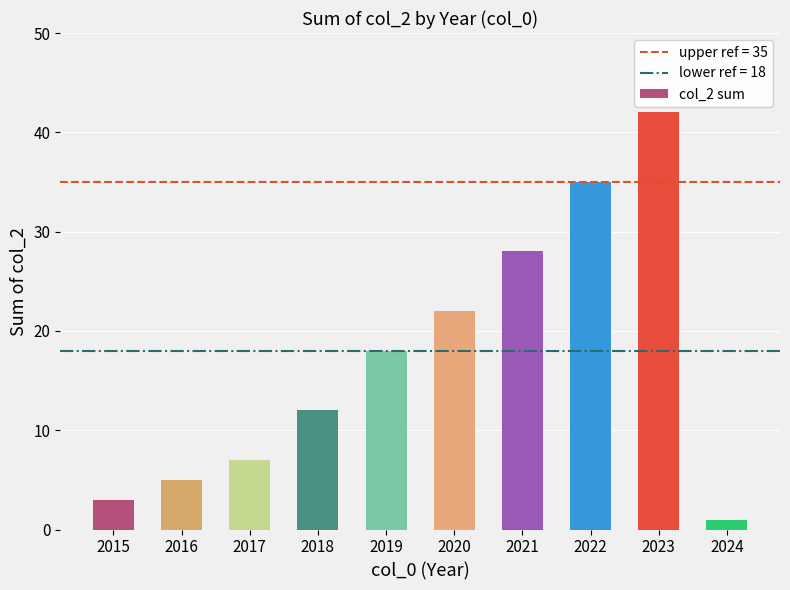

True or false: the data shows 22 at 2020.

True